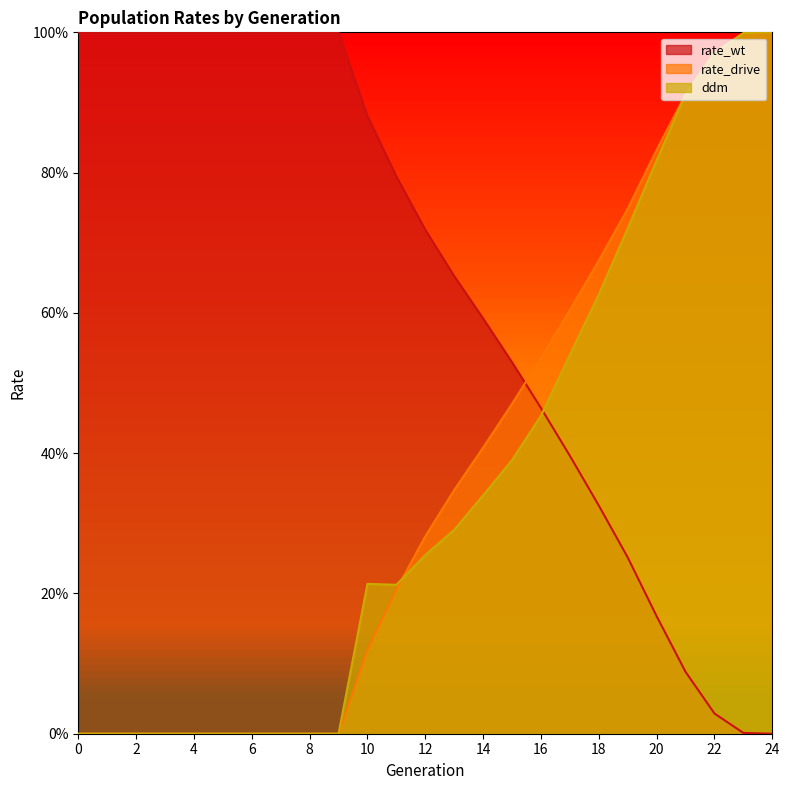

Which series changed the most between 4 and 10?

ddm